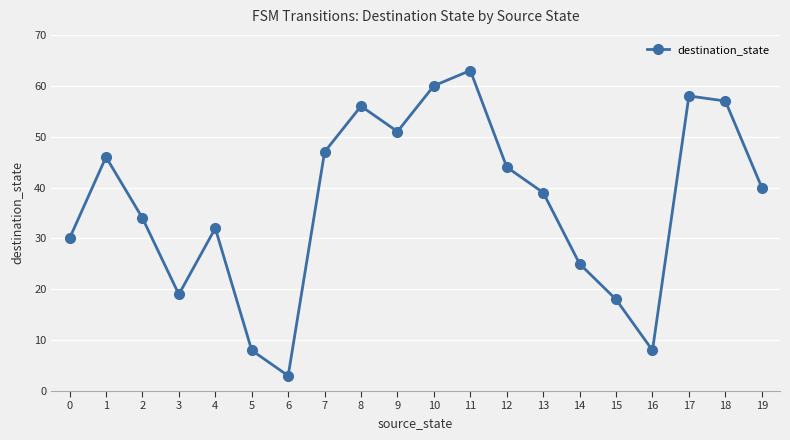

Does the chart have visible grid lines?

Yes